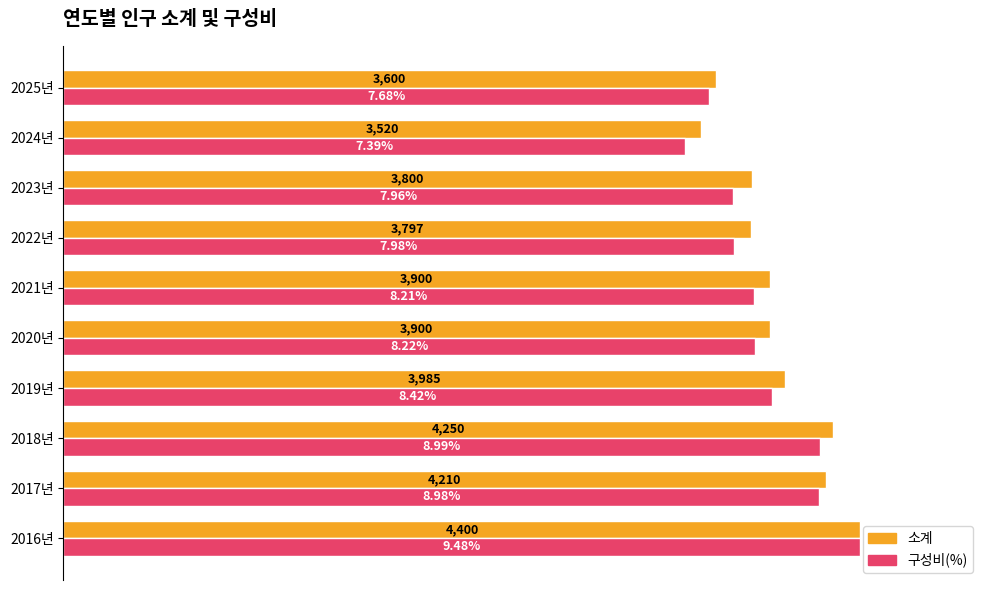

What are all the series names shown in the legend?

소계, 구성비(%)